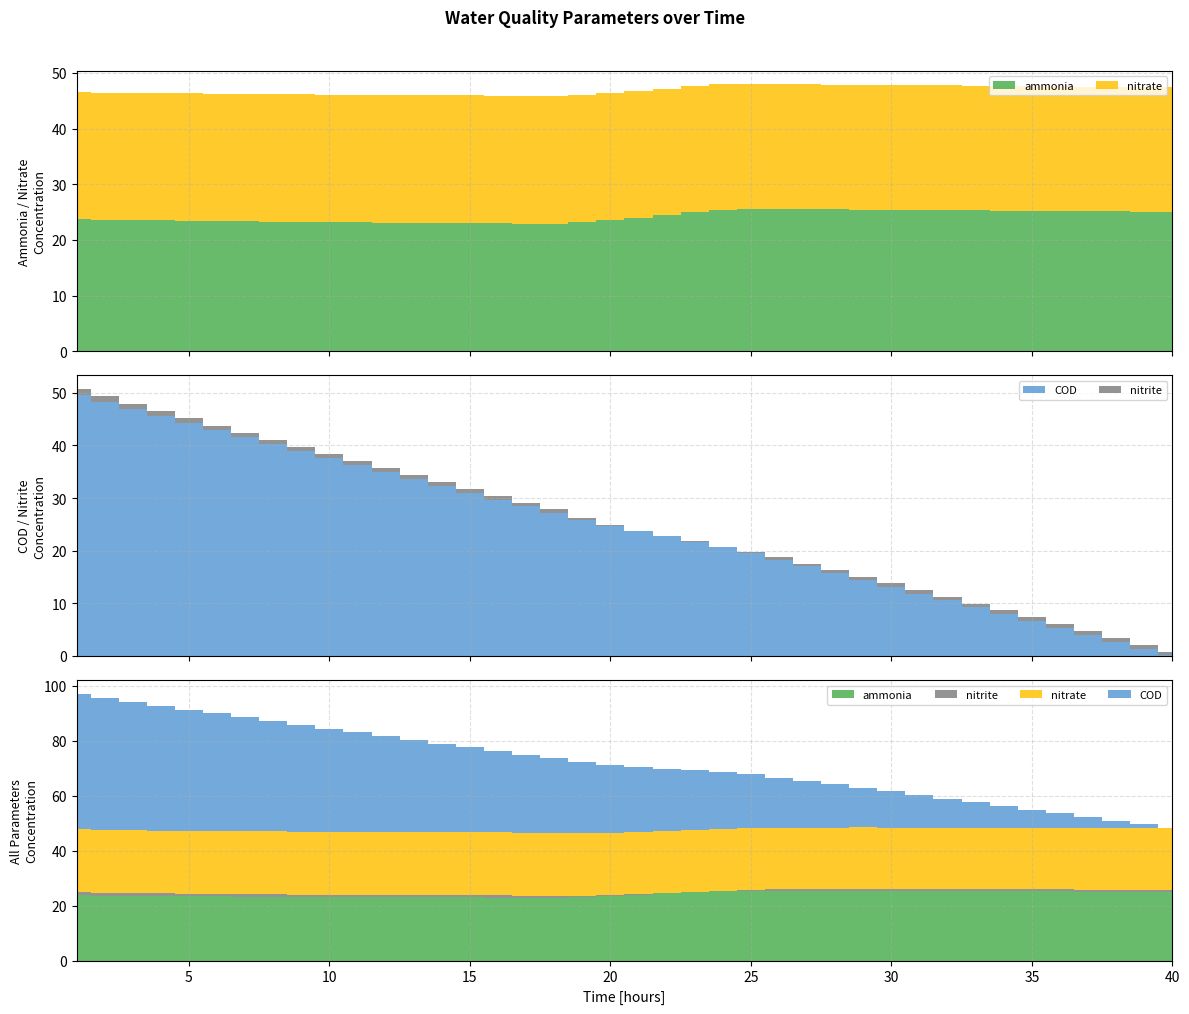

Reading left to right, list all the values displayed in this chart.

ammonia: 23.7	23.6	23.6	23.5	23.4	23.4	23.3	23.3	23.2	23.2	23.2	23.1	23.1	23.0	23.0	23.0	22.9	22.9	23.2	23.6	24.0	24.5	24.9	25.4	25.5	25.5	25.5	25.5	25.4	25.4	25.4	25.3	25.3	25.3	25.2	25.2	25.2	25.1	25.1	25.0
nitrite: 1.2	1.2	1.1	1.0	0.9	0.9	0.9	0.8	0.8	0.8	0.8	0.8	0.8	0.7	0.7	0.7	0.7	0.7	0.4	0.2	0.1	0.0	0.0	0.0	0.3	0.4	0.5	0.6	0.6	0.6	0.7	0.7	0.7	0.7	0.7	0.7	0.7	0.7	0.7	0.7
nitrate: 22.8	22.8	22.8	22.9	22.9	22.9	22.9	22.9	22.9	22.9	22.9	22.9	22.9	22.9	22.9	22.9	22.9	22.9	22.9	22.9	22.8	22.7	22.7	22.6	22.5	22.5	22.4	22.4	22.4	22.4	22.4	22.4	22.4	22.4	22.4	22.4	22.4	22.4	22.4	22.4
COD: 49.5	48.2	46.8	45.5	44.2	42.8	41.5	40.2	38.9	37.6	36.3	34.9	33.6	32.3	31.0	29.7	28.4	27.1	25.9	24.8	23.7	22.7	21.7	20.7	19.5	18.3	17.0	15.7	14.4	13.1	11.8	10.5	9.2	7.9	6.6	5.3	4.0	2.7	1.4	0.1